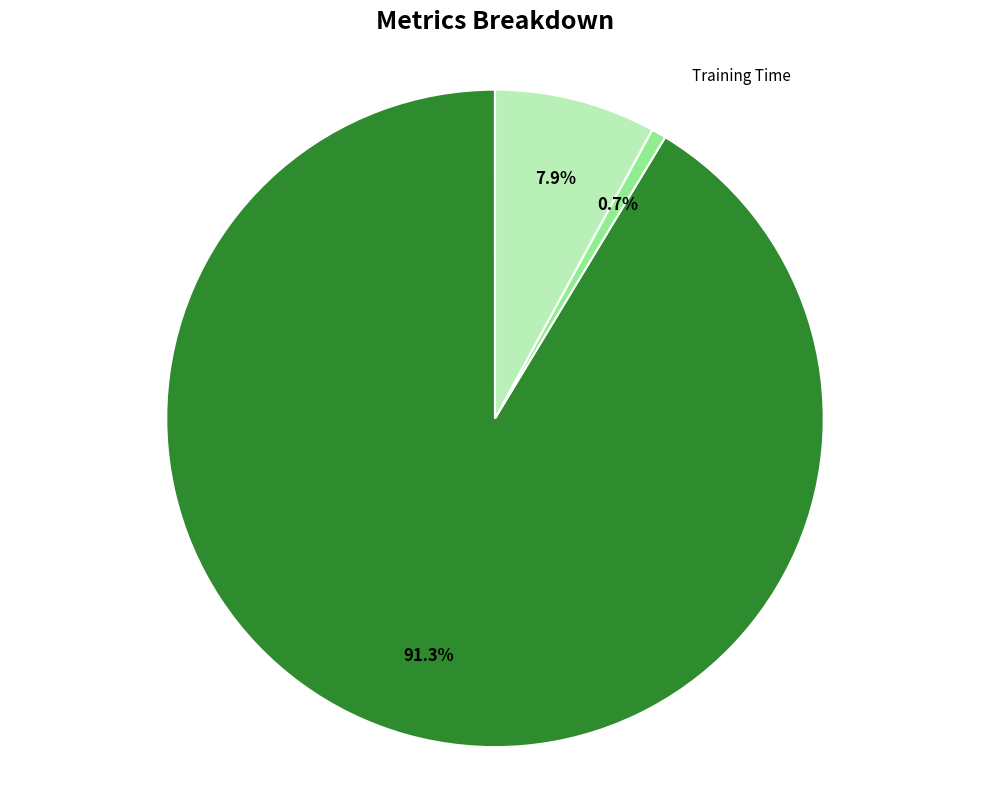

What percentage do Inference Time and MAPE together represent?

99.3%